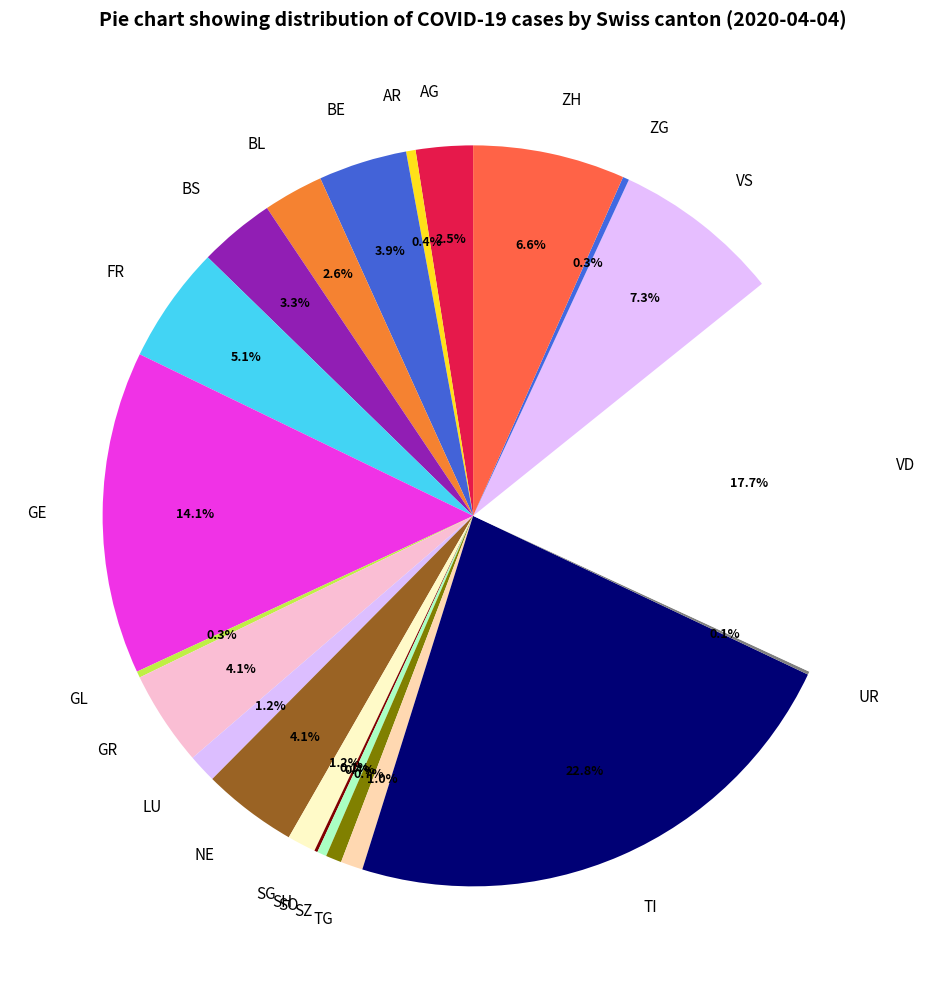

To the nearest percent, what is the average slice percentage?

5%